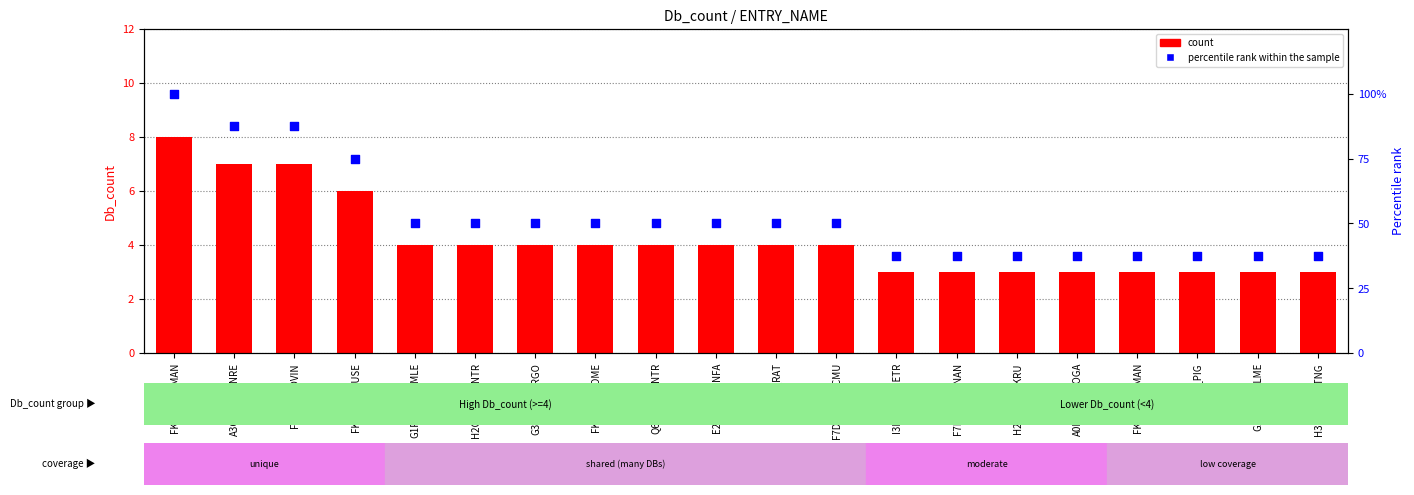

Which series has the largest total across all categories?

percentile rank within the sample